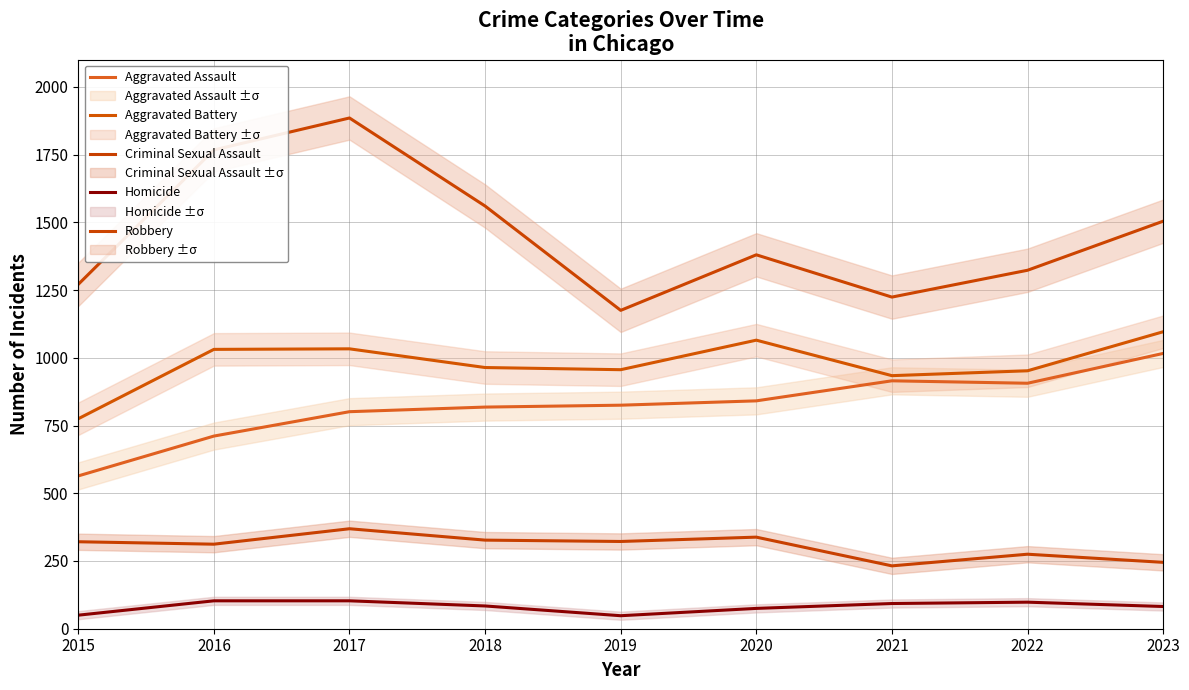

True or false: Criminal Sexual Assault and Robbery intersect in this chart.

False